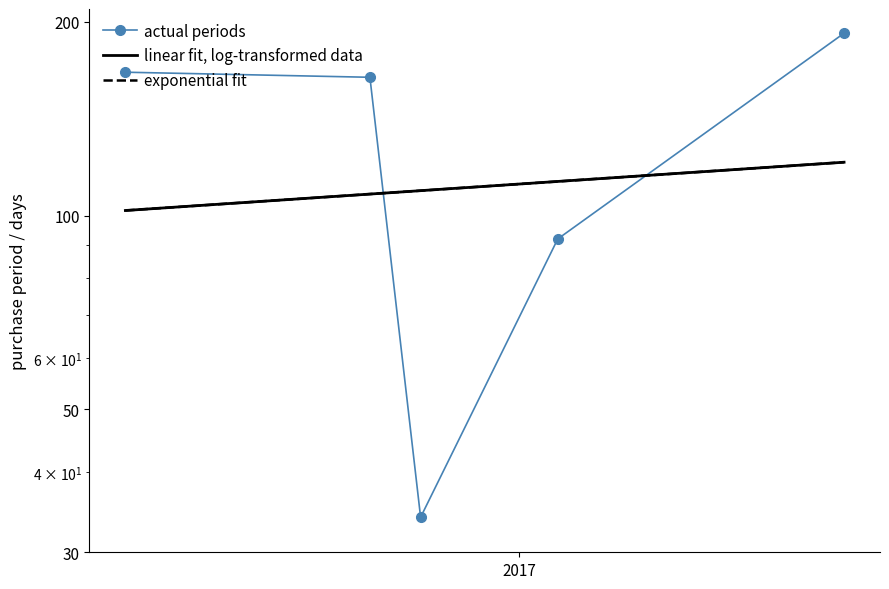

Read the value at 2016-04-12, to the nearest 50.

150